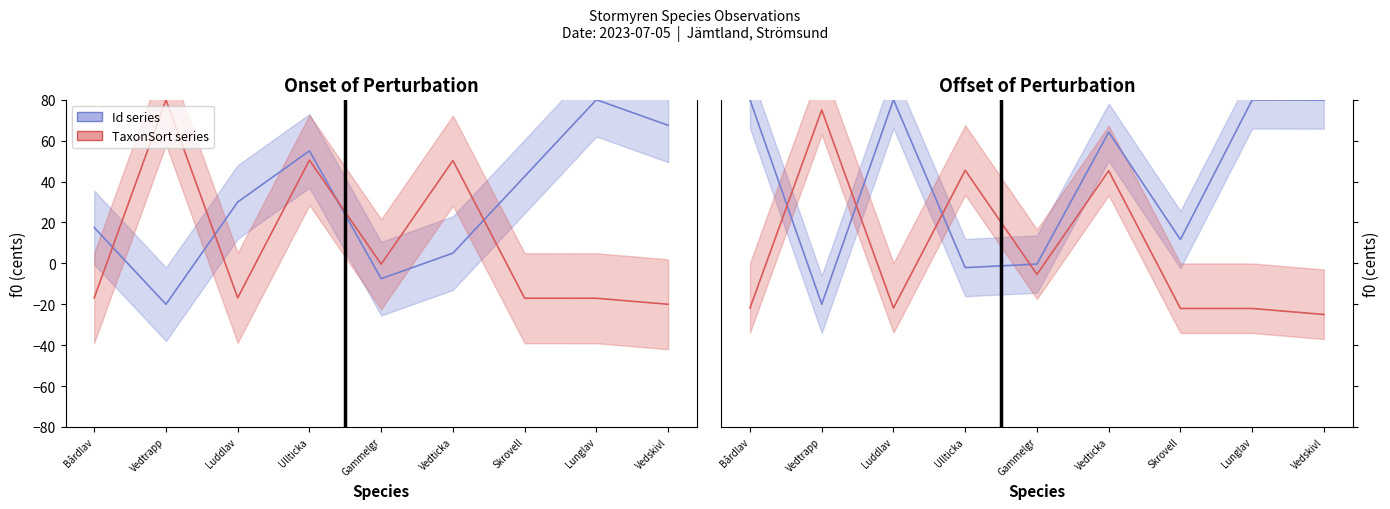

At how many categories does at least one series exceed 78?

5